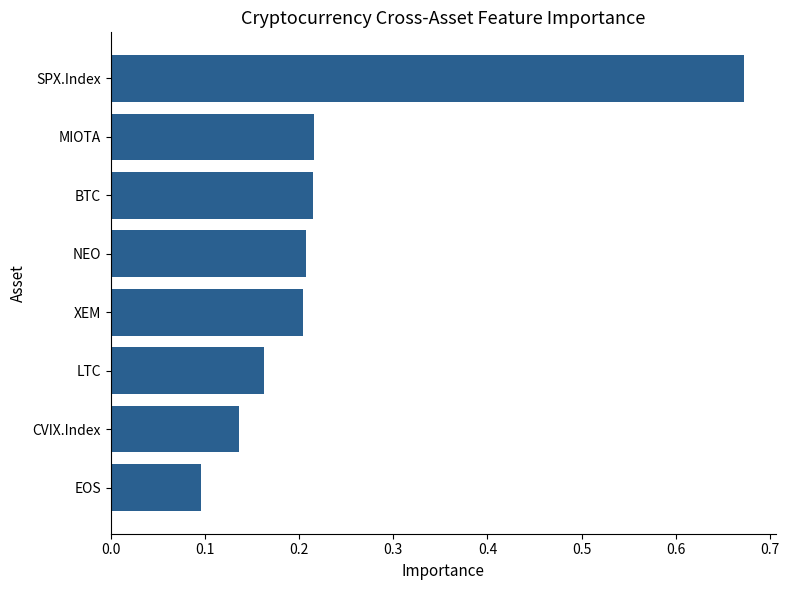

Is it true that the value at SPX.Index is 0.2?

False